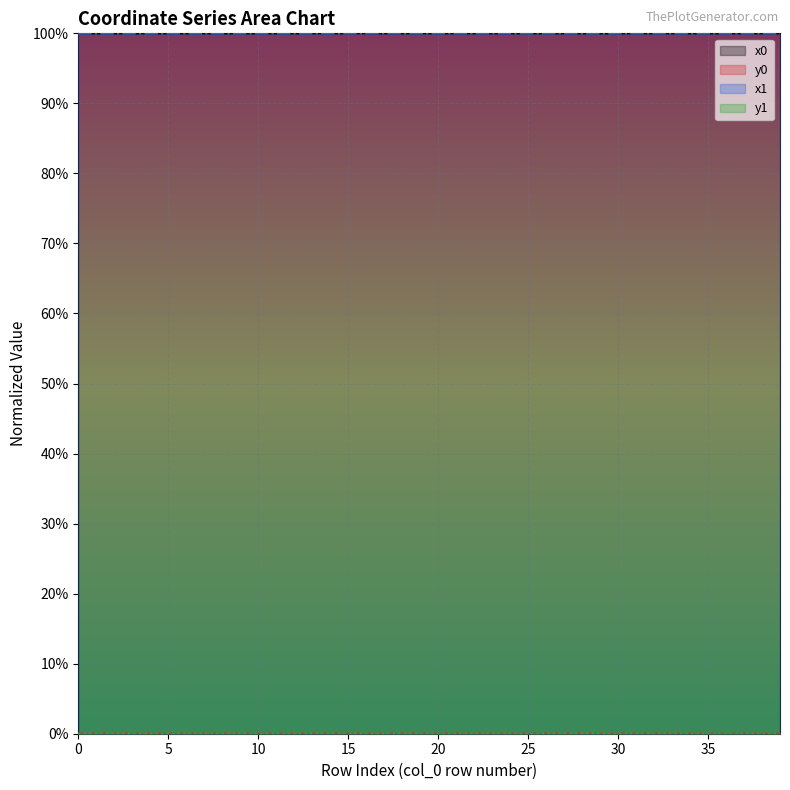

What is the sum of all x0 values?

40.0